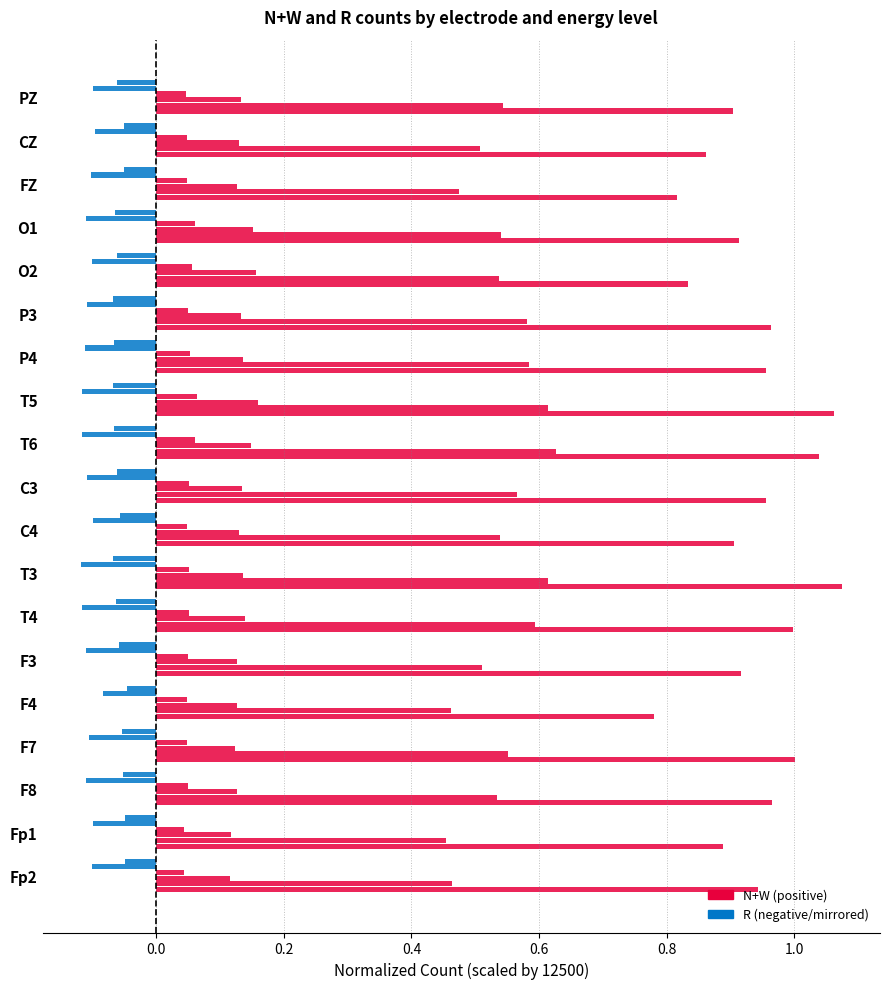

What position from the right is FZ?

3